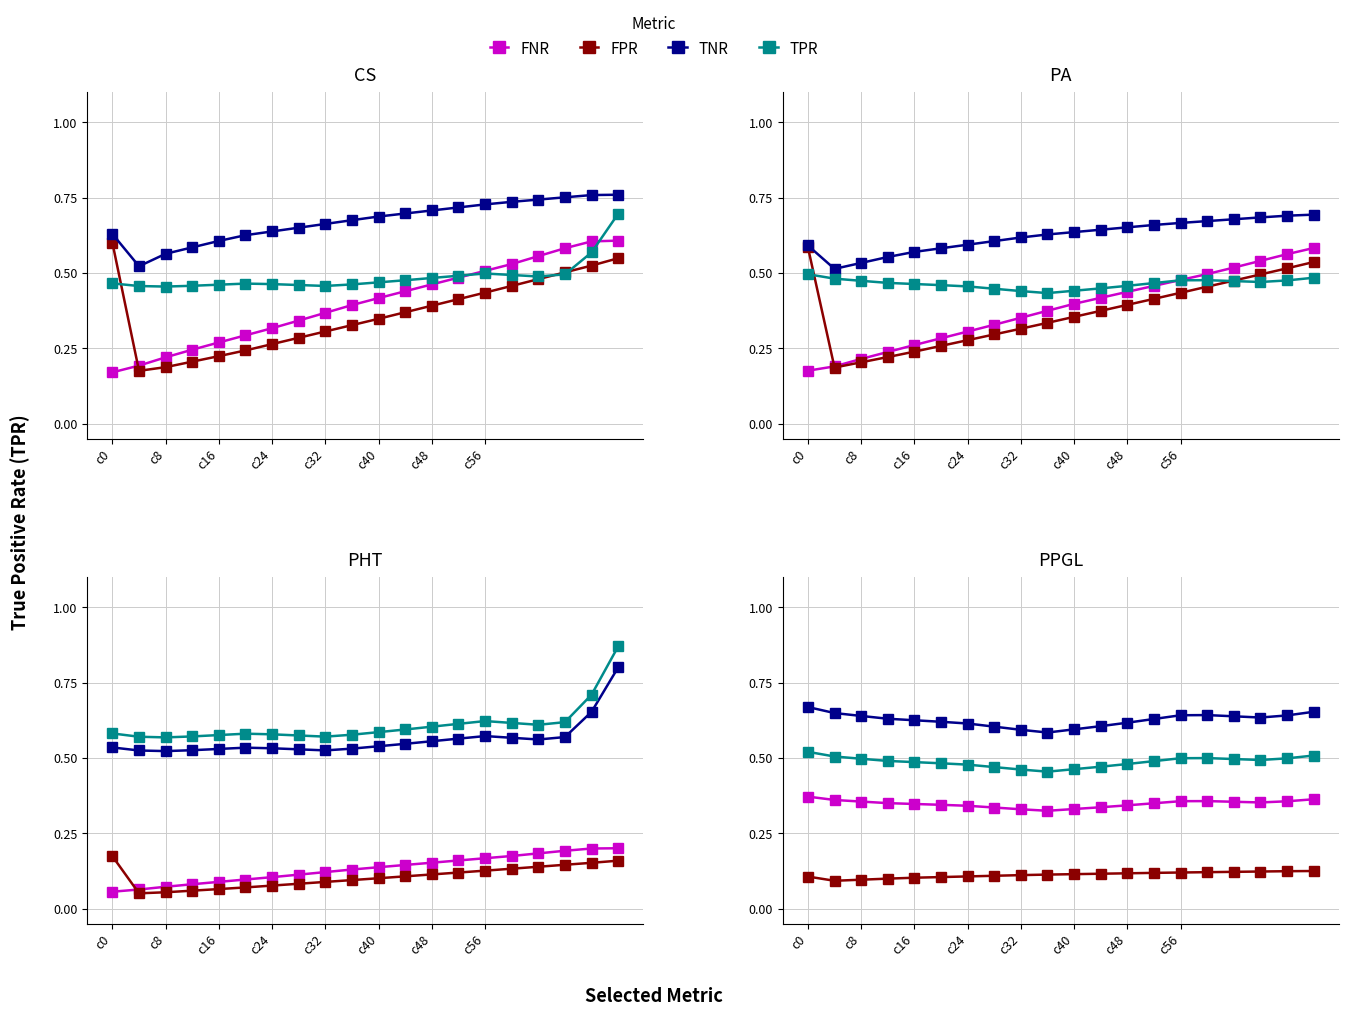

True or false: FPR has more than 0 interior local peaks.

False